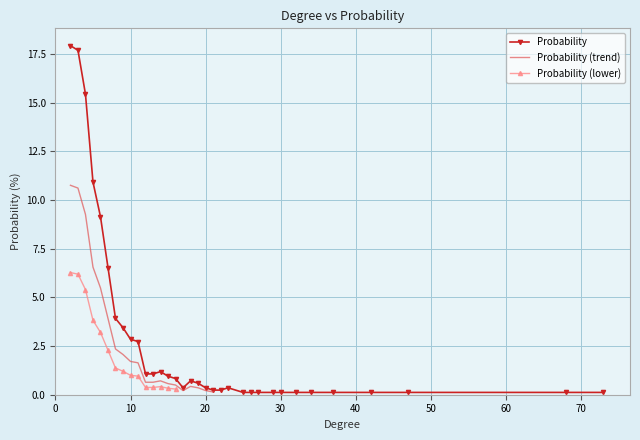

Reading left to right, extract all data points from this chart.

17.9	17.7	15.4	10.9	9.1	6.5	3.9	3.4	2.9	2.7	1.1	1.1	1.2	1.0	0.8	0.4	0.7	0.6	0.4	0.2	0.2	0.4	0.1	0.1	0.1	0.1	0.1	0.1	0.1	0.1	0.1	0.1	0.1	0.1